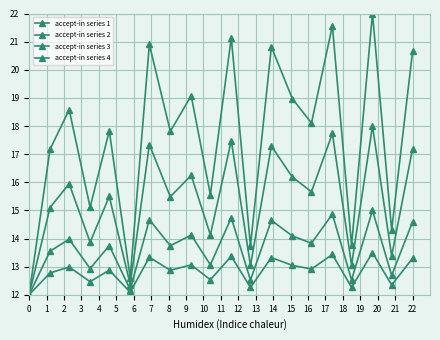

Which series has the largest range (max minus min)?

accept-in series 1